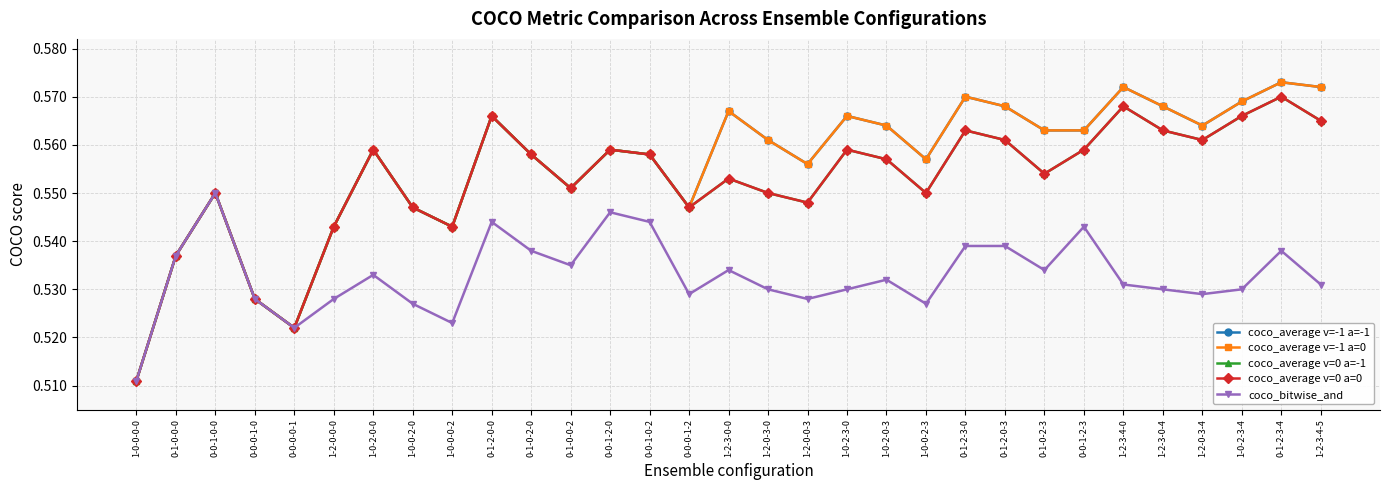

Which series has the largest range (max minus min)?

coco_average v=-1 a=-1